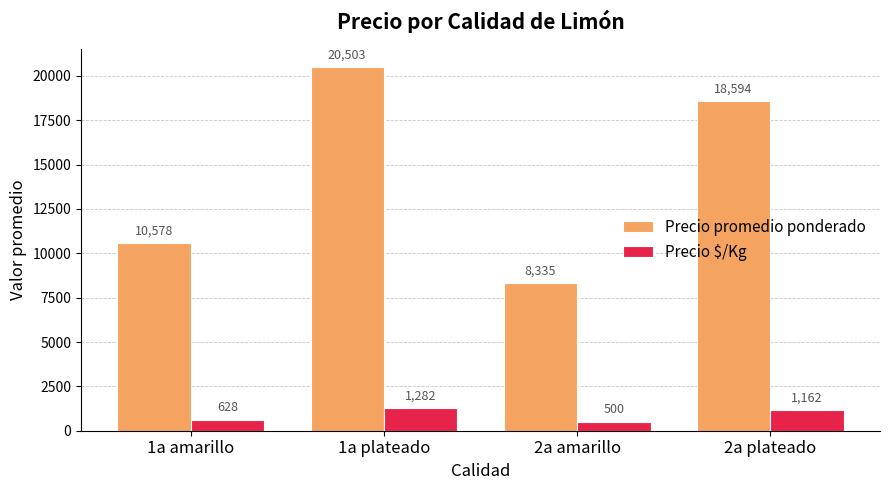

Which category has the highest value in the Precio $/Kg series?

1a plateado